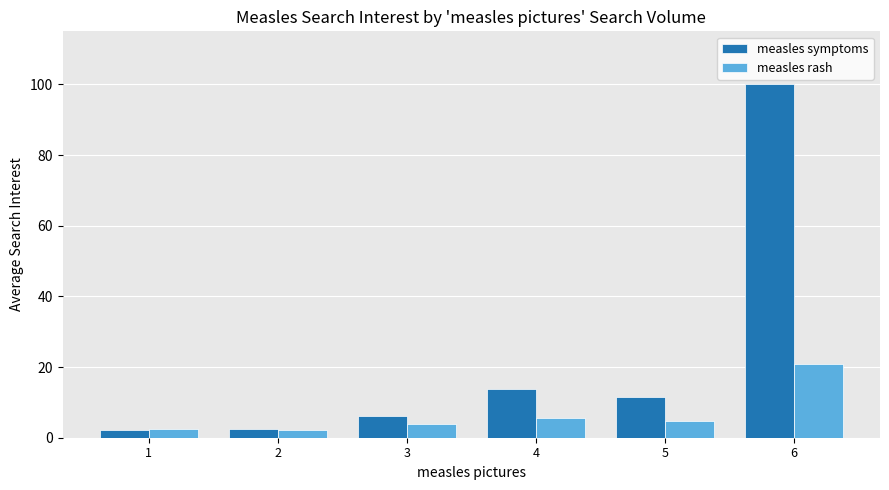

What are all the series names shown in the legend?

measles symptoms, measles rash